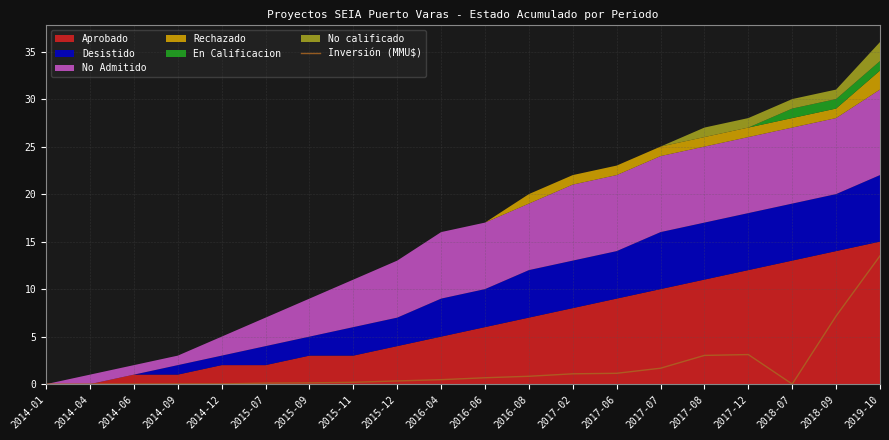

What is the label of the 18th point from the right?

2014-06